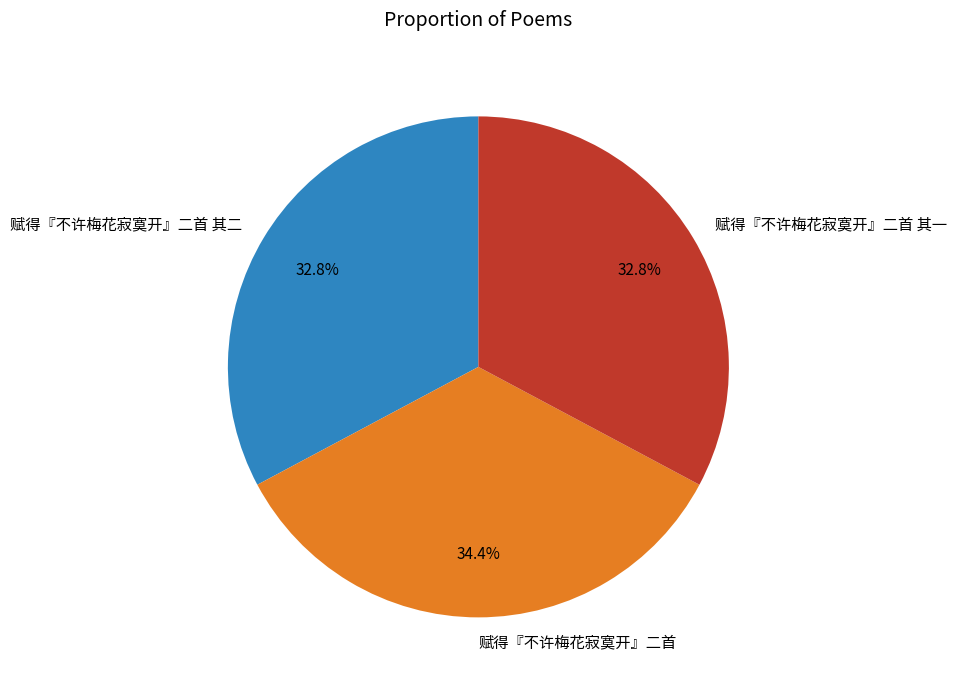

To the nearest percent, what is the difference between the 赋得『不许梅花寂寞开』二首 其一 and 赋得『不许梅花寂寞开』二首 slice percentages?

2%